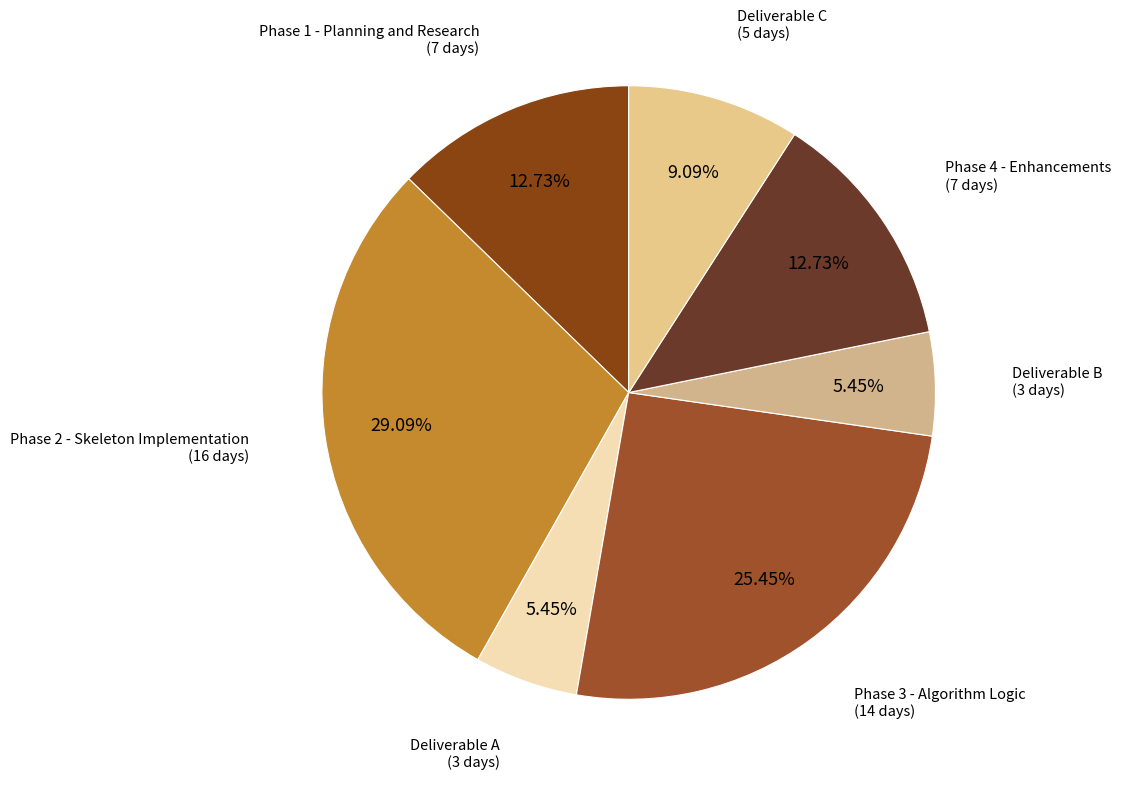

Approximately how many times larger is the value at Deliverable A compared to Phase 2 - Skeleton Implementation?

0.2